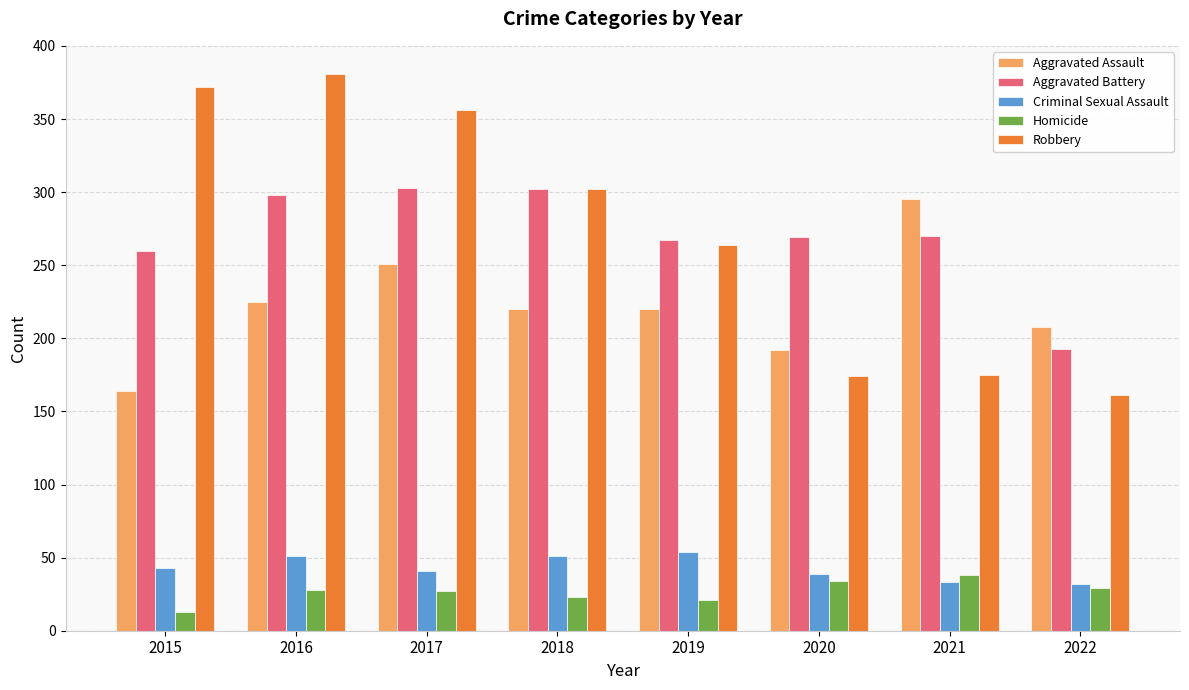

What is the value of the Homicide bar at the 2nd from the left?

28